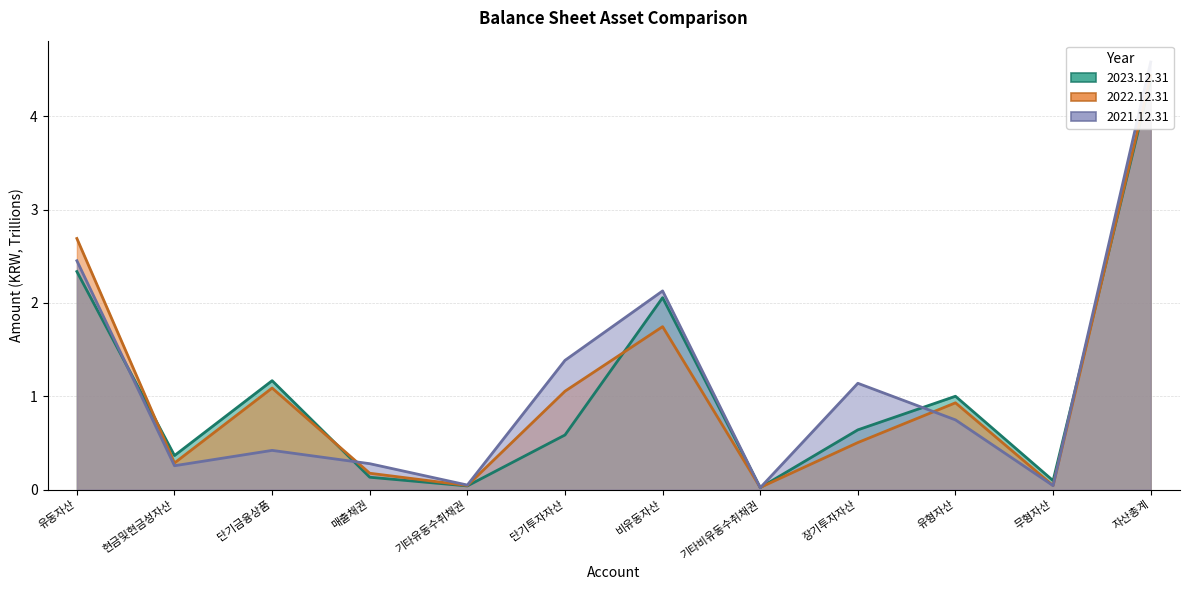

Where do 2022.12.31 and 2021.12.31 first cross each other?

단기금융상품 and 매출채권